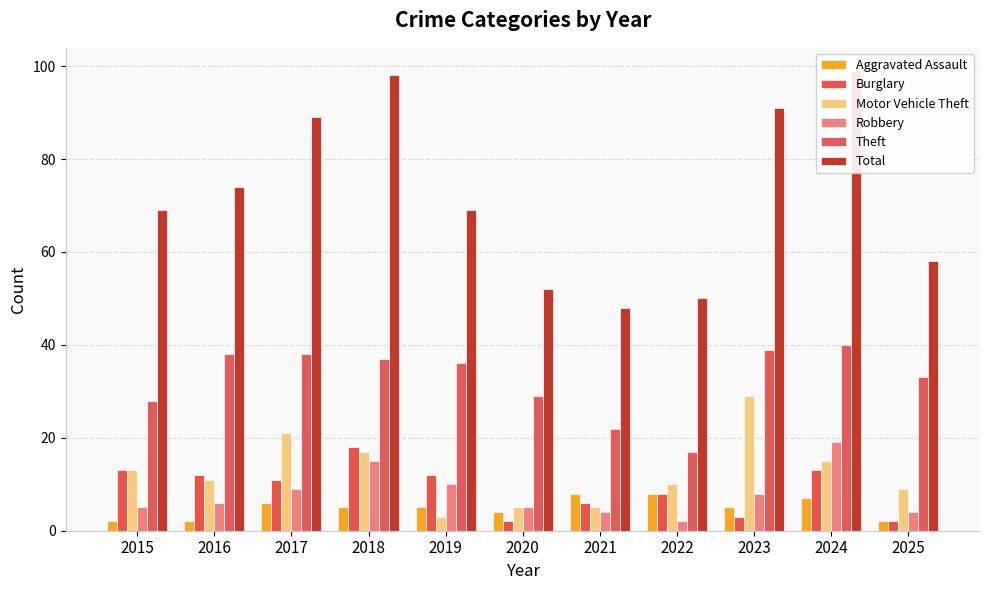

What is the difference between the second highest and second lowest values in the Robbery series?

11